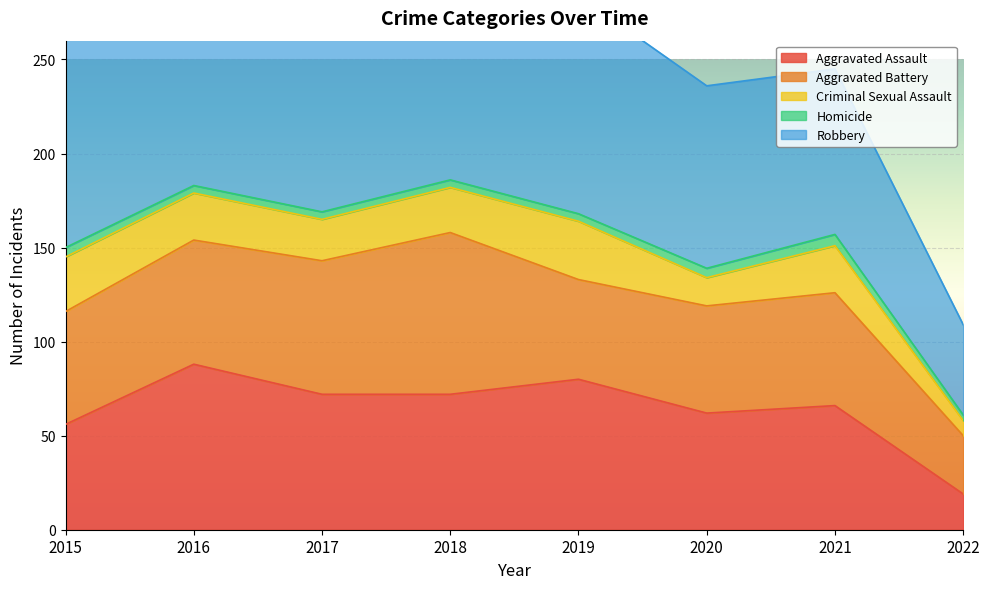

What is the smallest value displayed?

3